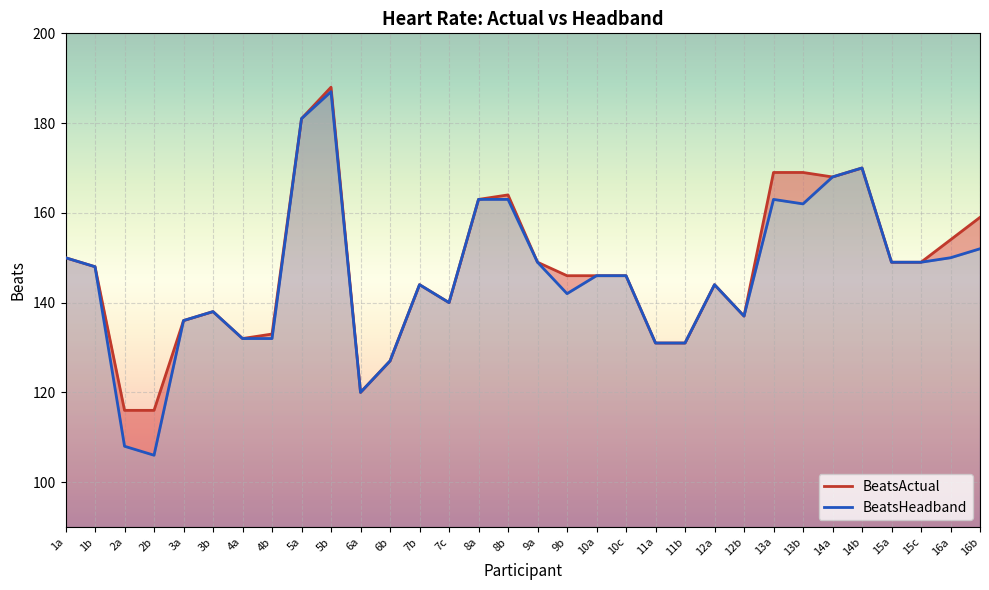

What is the total value across all series at 15a?

298